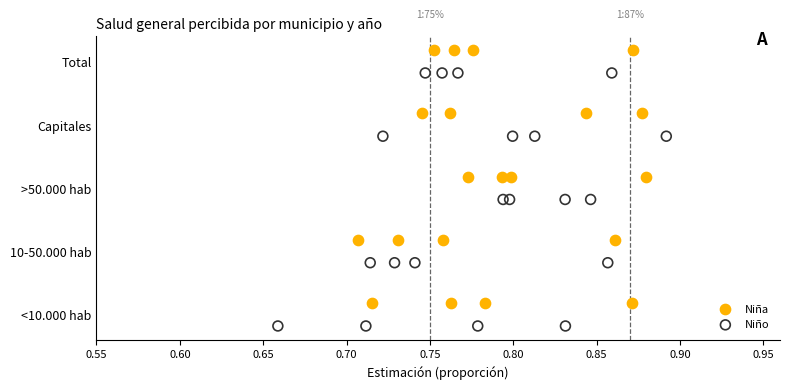

Which series contains the highest Y value?

Niña